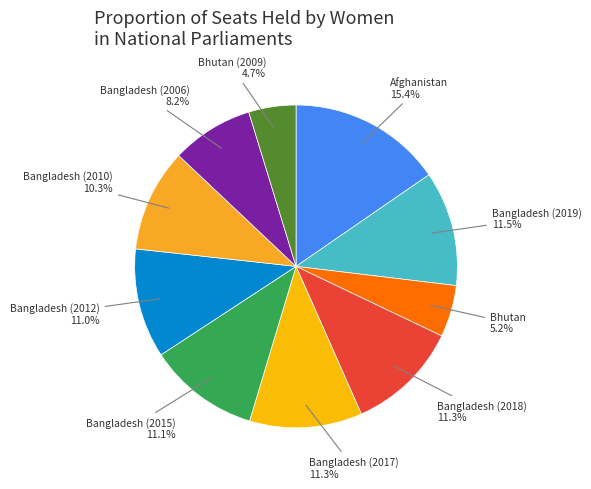

What percentage is the Afghanistan slice, to the nearest percent?

15%